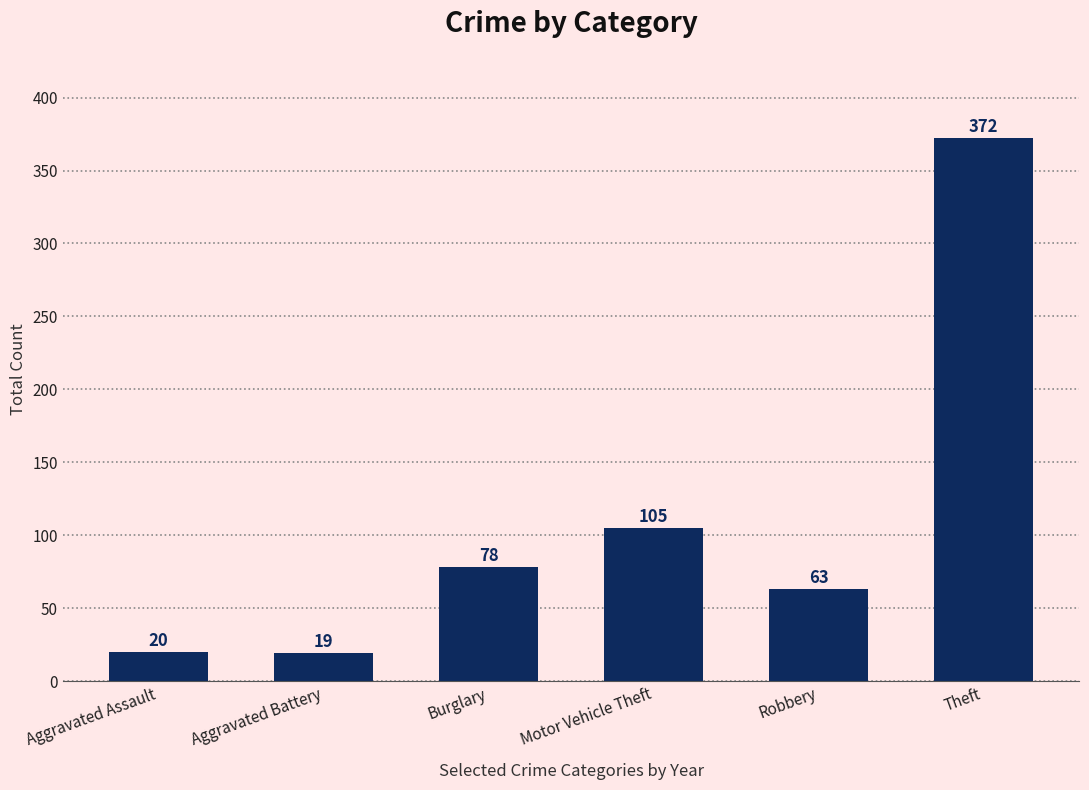

What is the change in value from Burglary to Motor Vehicle Theft?

+27